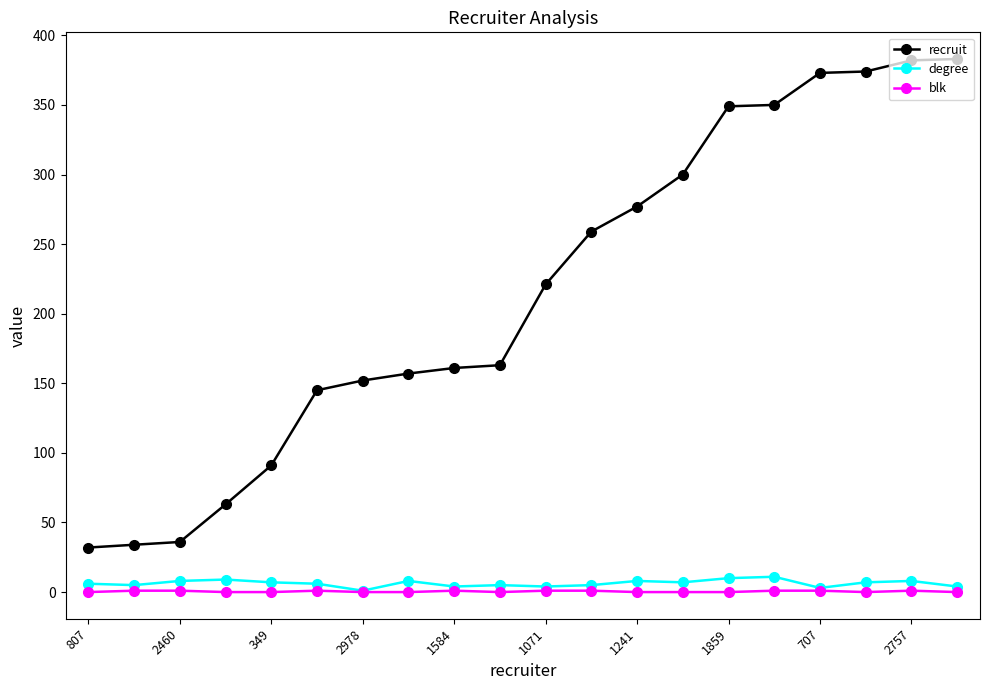

Which series has the widest spread of values?

recruit